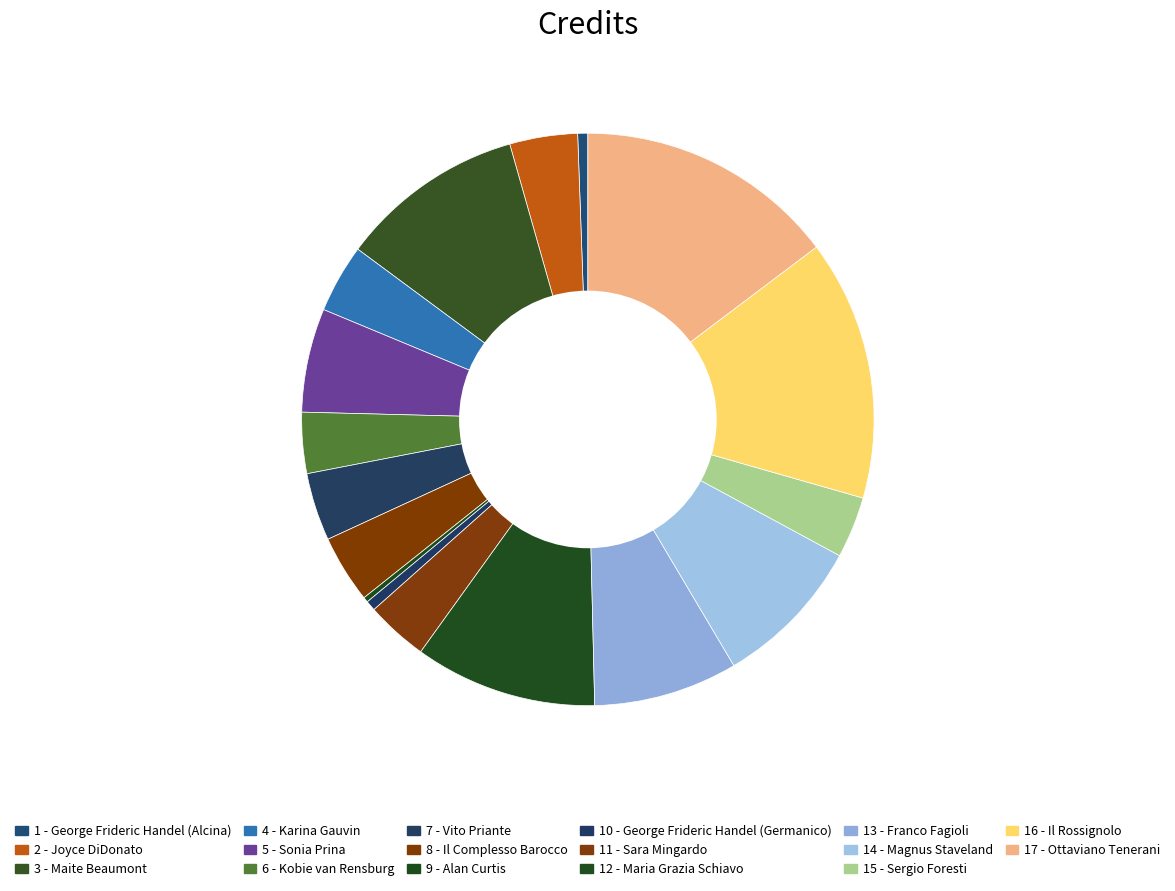

Does any single category account for the majority?

No